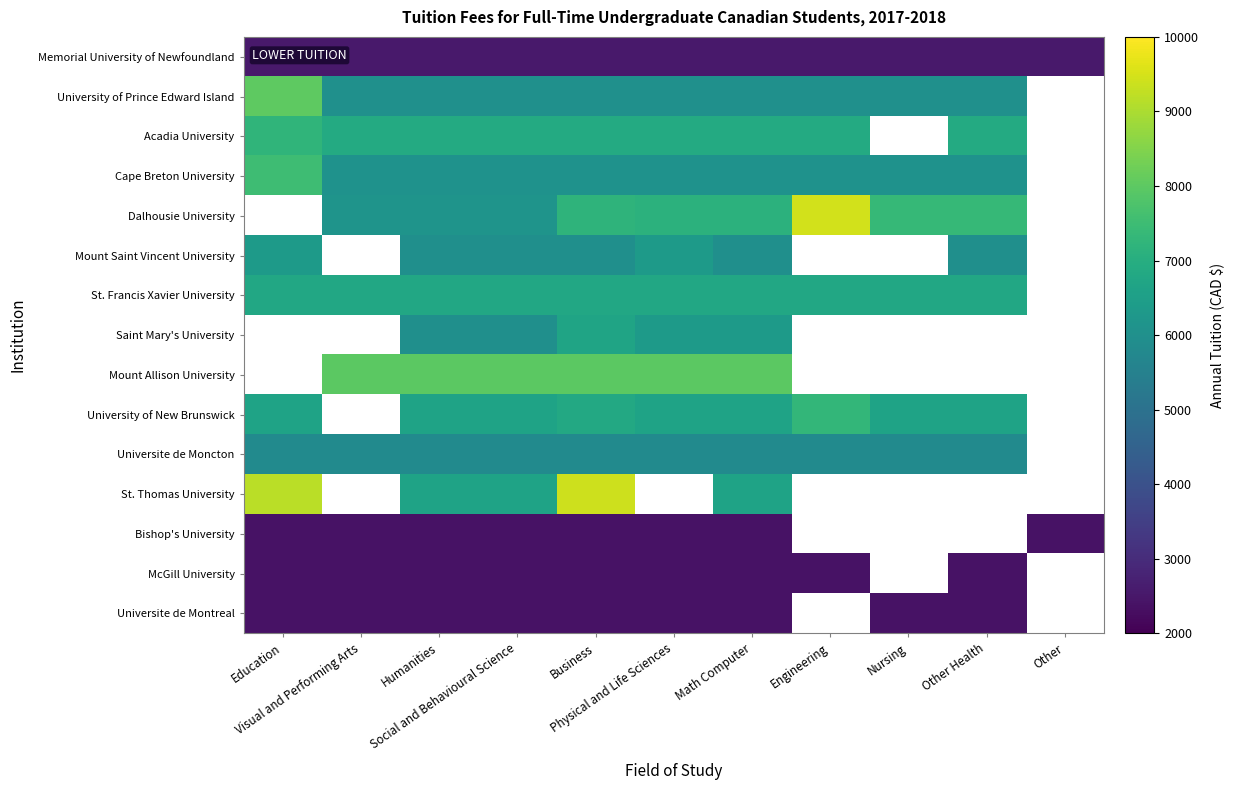

True or false: St. Francis Xavier University has a value of 6801.0 at Nursing.

True